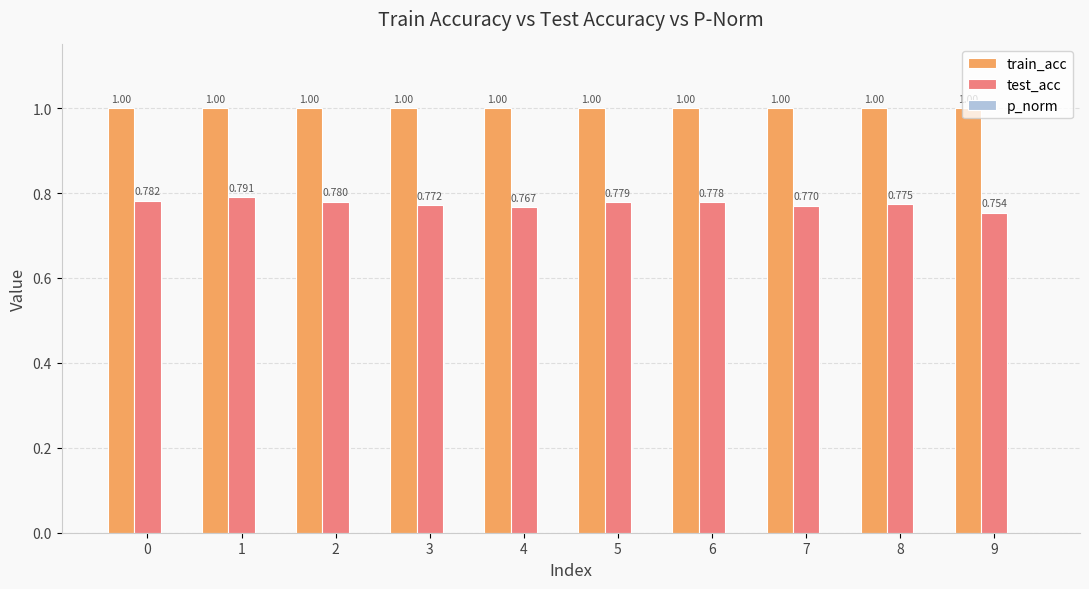

Rank the series by their average value, from lowest to highest.

test_acc, train_acc